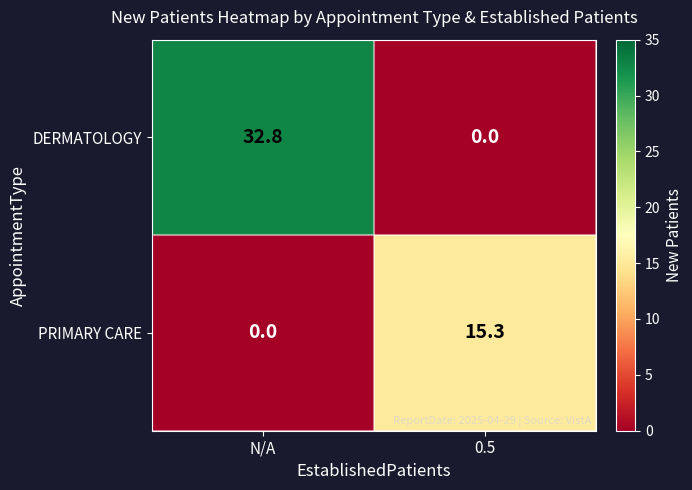

What is the sum of all DERMATOLOGY values?

32.8